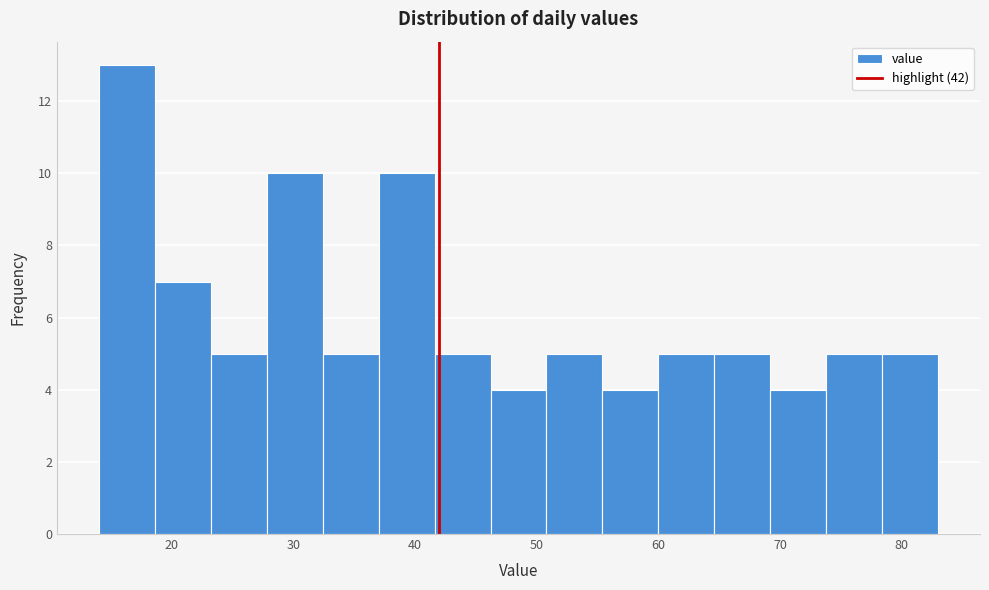

Reading left to right, transcribe this chart: for each bar, give the range it covers on the x-axis and its height. Neither the bar edges nor the heights are printed on the chart, so give them approximately, as read against the axes.

14.0 to 18.6: 13
18.6 to 23.2: 7
23.2 to 27.8: 5
27.8 to 32.4: 10
32.4 to 37.0: 5
37.0 to 41.6: 10
41.6 to 46.2: 5
46.2 to 50.8: 4
50.8 to 55.4: 5
55.4 to 60.0: 4
60.0 to 64.6: 5
64.6 to 69.2: 5
69.2 to 73.8: 4
73.8 to 78.4: 5
78.4 to 83.0: 5